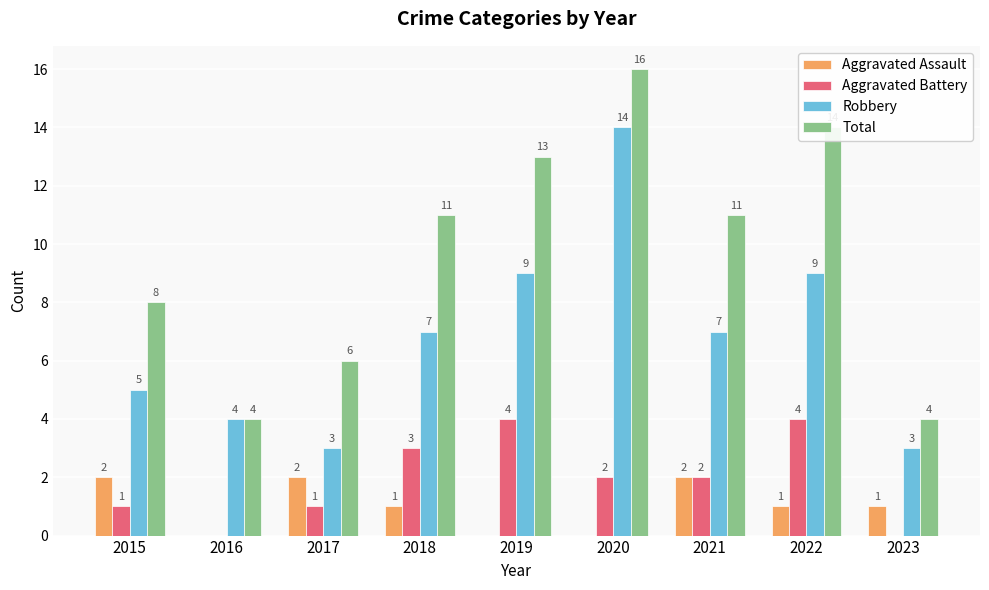

Which series has the largest total across all categories?

Total